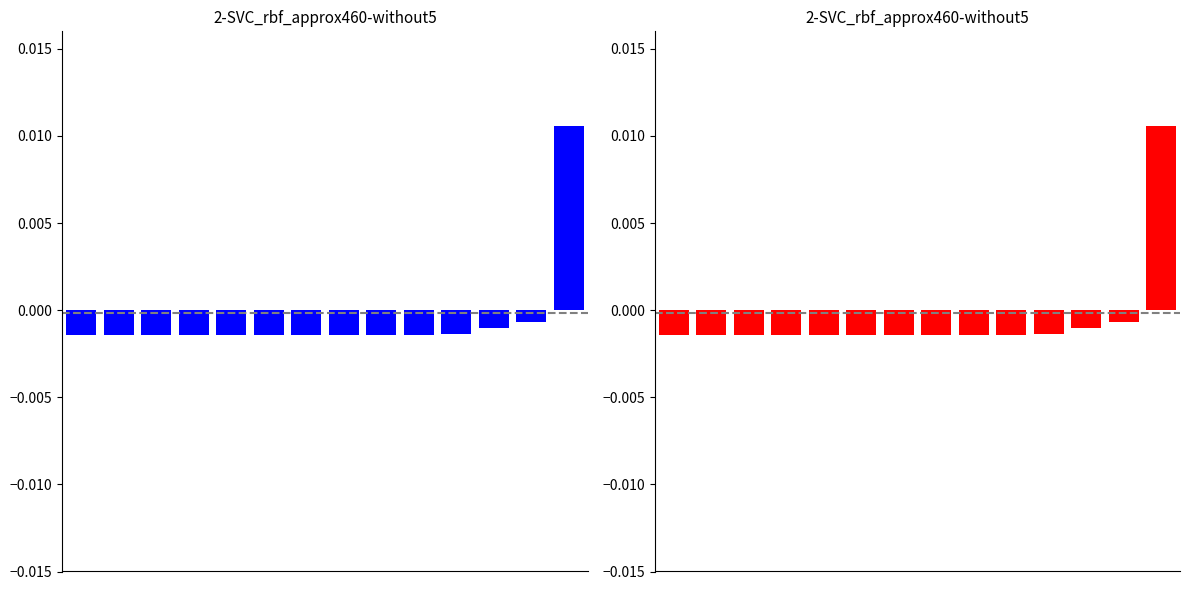

Rank the categories by value from highest to lowest.

13, 12, 11, 10, 9, 8, 7, 0, 1, 2, 3, 4, 5, 6